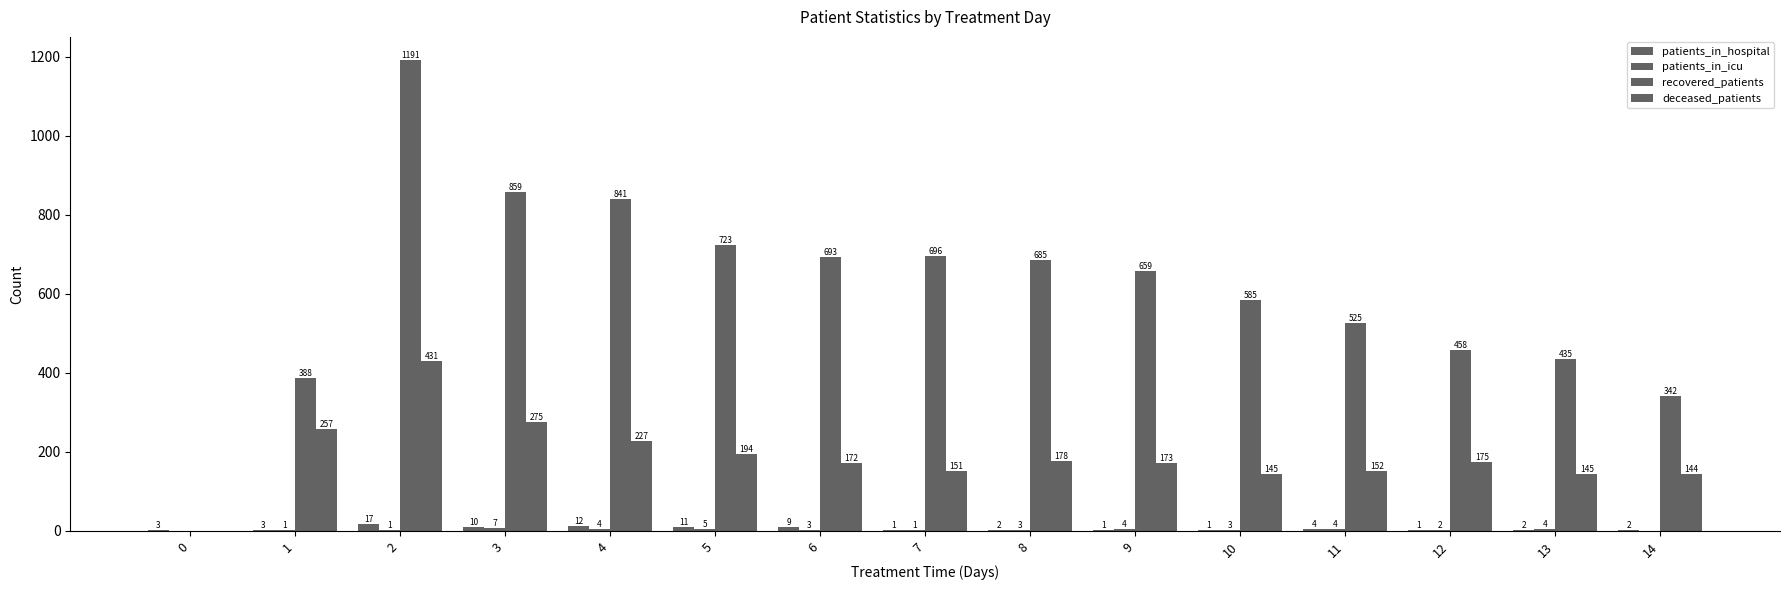

How many series are shown in this chart?

4